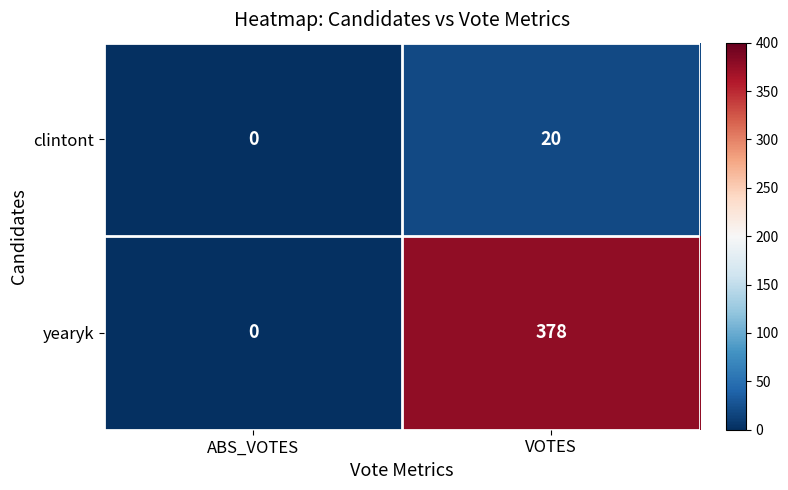

What is the average value of the clintont series?

10